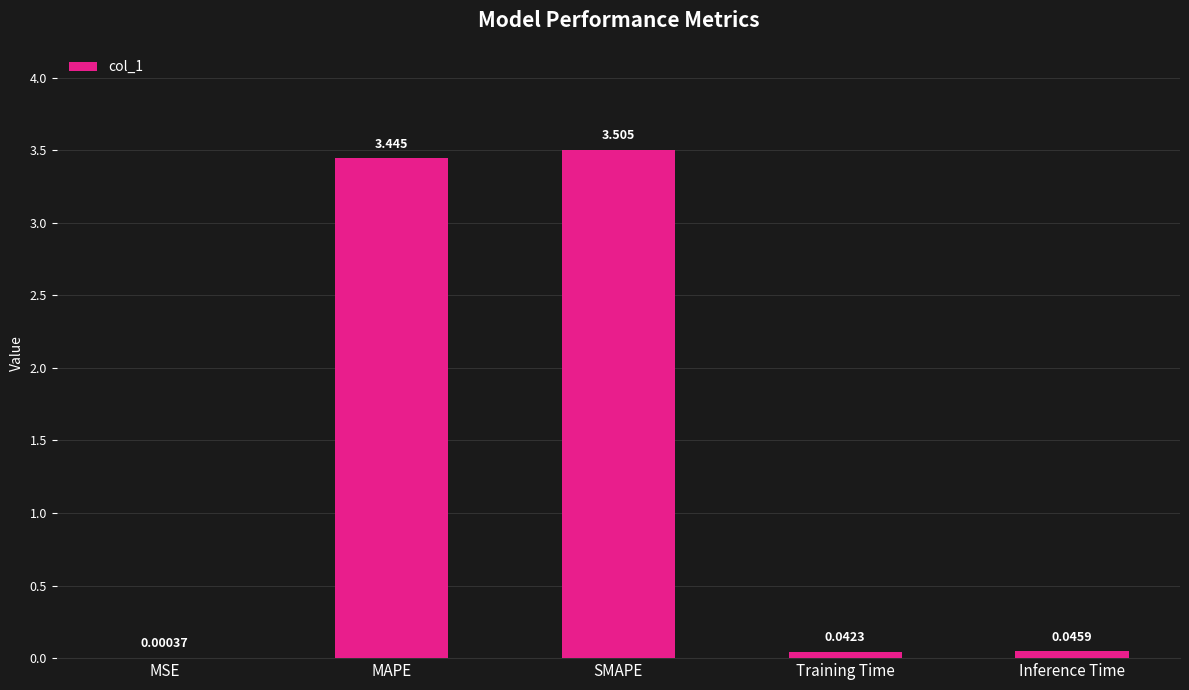

At which category does the chart reach its peak across all series?

SMAPE